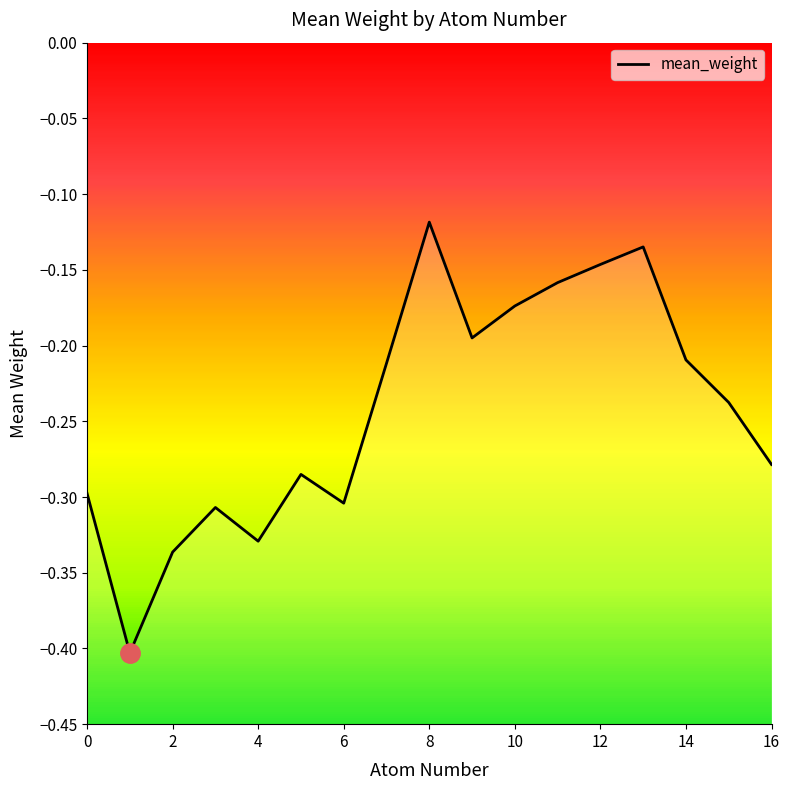

Reading left to right, transcribe all the data shown in this chart.

-0.3	-0.4	-0.3	-0.3	-0.3	-0.3	-0.3	-0.2	-0.1	-0.2	-0.2	-0.2	-0.1	-0.1	-0.2	-0.2	-0.3